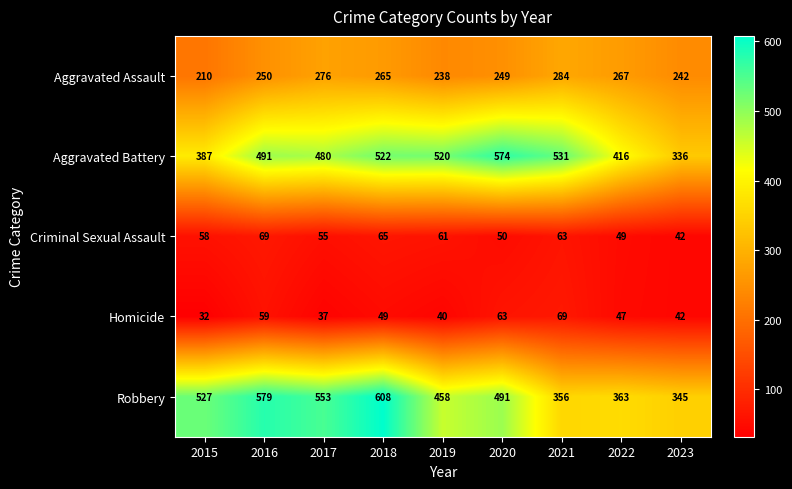

Rank the categories by Aggravated Assault value from lowest to highest.

2015, 2019, 2023, 2020, 2016, 2018, 2022, 2017, 2021